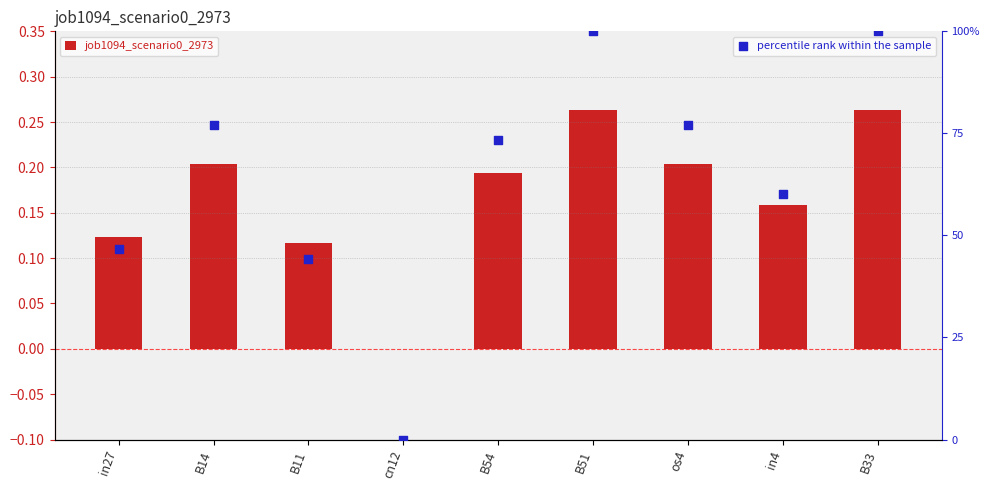

Which series has the largest total across all categories?

percentile rank within the sample